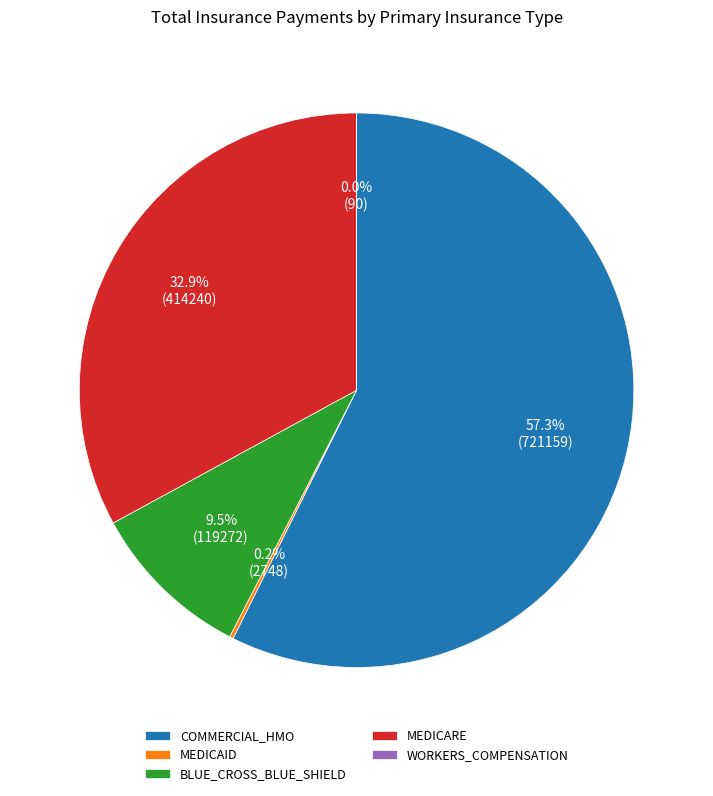

What is the largest slice in the pie chart?

COMMERCIAL_HMO